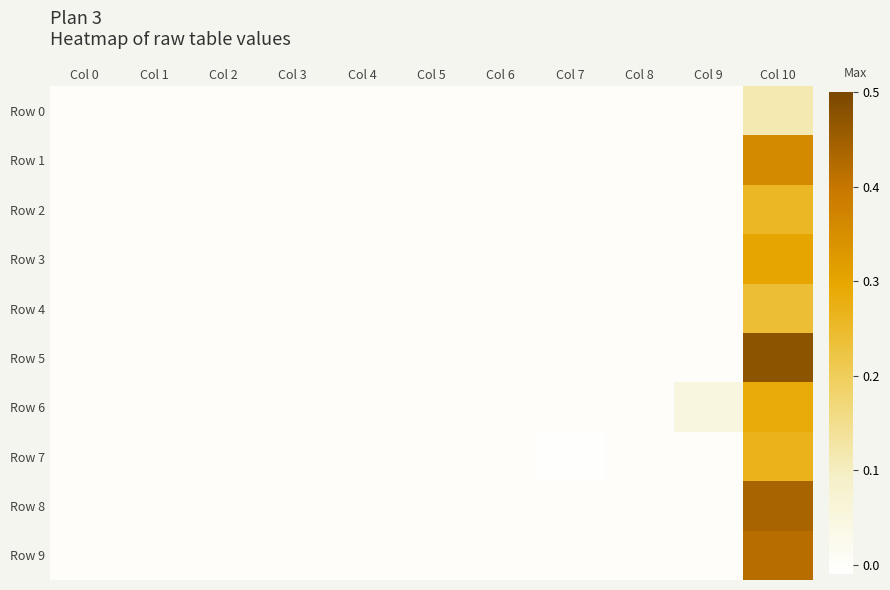

Reading left to right, extract all data points from this chart.

Row 0: Col 0=0.0	Col 1=0.0	Col 2=0.0	Col 3=0.0	Col 4=0.0	Col 5=0.0	Col 6=0.0	Col 7=0.0	Col 8=0.0	Col 9=0.0	Col 10=0.1
Row 1: Col 0=0.0	Col 1=0.0	Col 2=0.0	Col 3=0.0	Col 4=0.0	Col 5=0.0	Col 6=0.0	Col 7=0.0	Col 8=0.0	Col 9=0.0	Col 10=0.4
Row 2: Col 0=0.0	Col 1=0.0	Col 2=0.0	Col 3=0.0	Col 4=0.0	Col 5=0.0	Col 6=0.0	Col 7=0.0	Col 8=0.0	Col 9=0.0	Col 10=0.3
Row 3: Col 0=0.0	Col 1=0.0	Col 2=0.0	Col 3=0.0	Col 4=0.0	Col 5=0.0	Col 6=0.0	Col 7=0.0	Col 8=0.0	Col 9=0.0	Col 10=0.3
Row 4: Col 0=0.0	Col 1=0.0	Col 2=0.0	Col 3=0.0	Col 4=0.0	Col 5=0.0	Col 6=0.0	Col 7=0.0	Col 8=0.0	Col 9=0.0	Col 10=0.2
Row 5: Col 0=0.0	Col 1=0.0	Col 2=0.0	Col 3=0.0	Col 4=0.0	Col 5=0.0	Col 6=0.0	Col 7=0.0	Col 8=0.0	Col 9=0.0	Col 10=0.5
Row 6: Col 0=0.0	Col 1=0.0	Col 2=0.0	Col 3=0.0	Col 4=0.0	Col 5=0.0	Col 6=0.0	Col 7=0.0	Col 8=0.0	Col 9=0.0	Col 10=0.3
Row 7: Col 0=0.0	Col 1=0.0	Col 2=0.0	Col 3=0.0	Col 4=0.0	Col 5=0.0	Col 6=0.0	Col 7=-0.0	Col 8=0.0	Col 9=0.0	Col 10=0.3
Row 8: Col 0=0.0	Col 1=0.0	Col 2=0.0	Col 3=0.0	Col 4=0.0	Col 5=0.0	Col 6=0.0	Col 7=0.0	Col 8=0.0	Col 9=0.0	Col 10=0.4
Row 9: Col 0=0.0	Col 1=0.0	Col 2=0.0	Col 3=0.0	Col 4=0.0	Col 5=0.0	Col 6=0.0	Col 7=0.0	Col 8=0.0	Col 9=0.0	Col 10=0.4